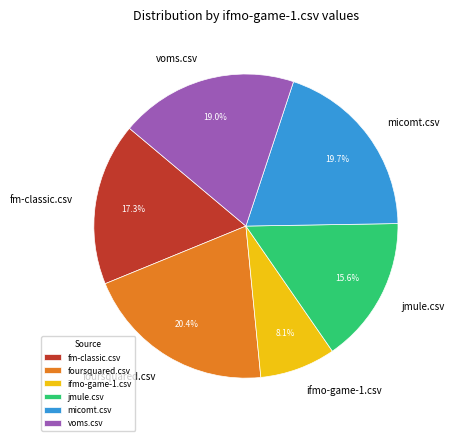

Is there a majority slice in this chart?

No